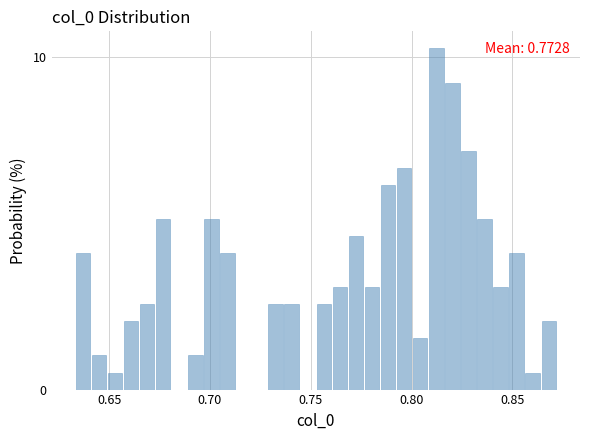

Read against the x-axis, roughly where is the centre of the tallest bar?

0.810